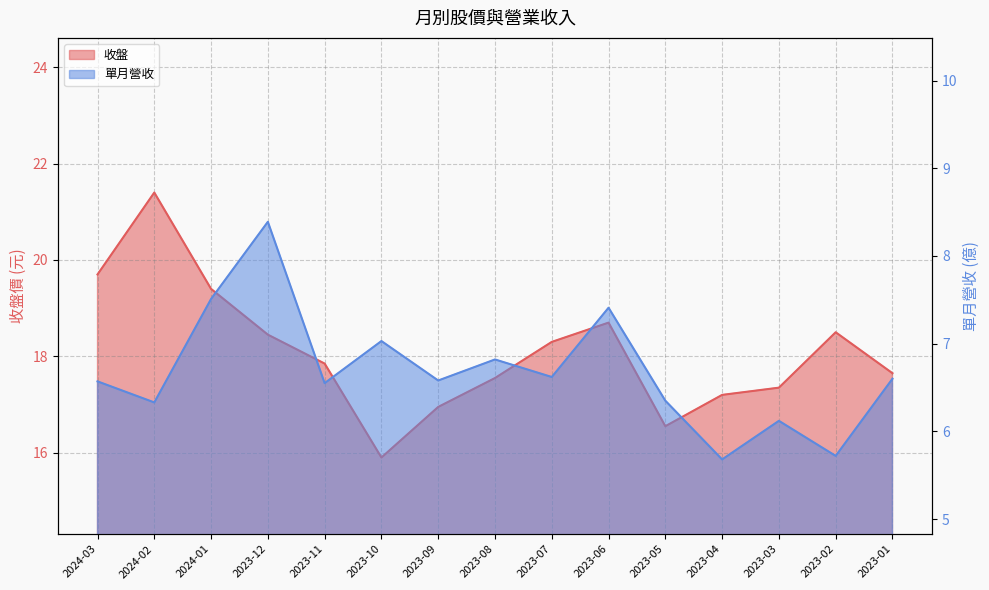

What is the difference between the 收盤 values at 2023-08 and 2024-03?

2.1